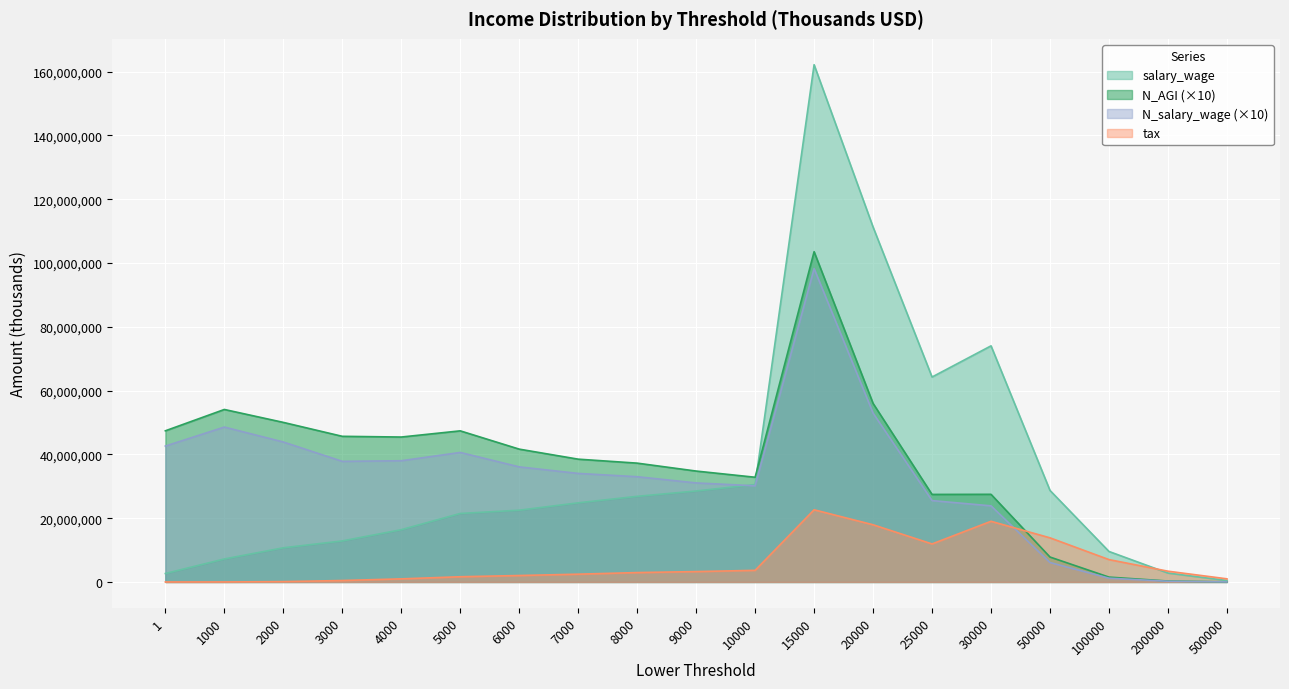

Which has a higher value, 500000 or 2000?

2000